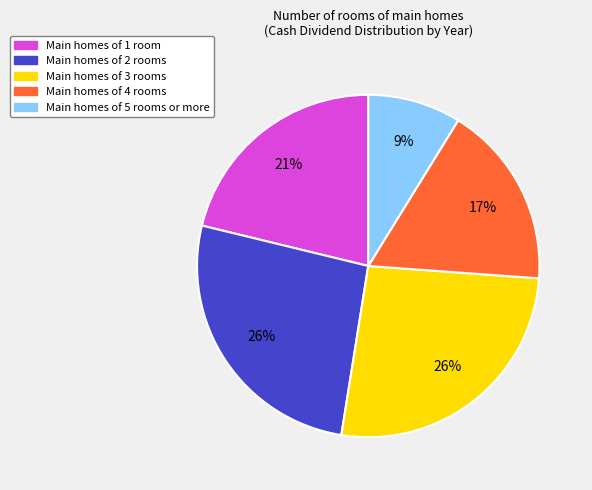

Is there a majority slice in this chart?

No